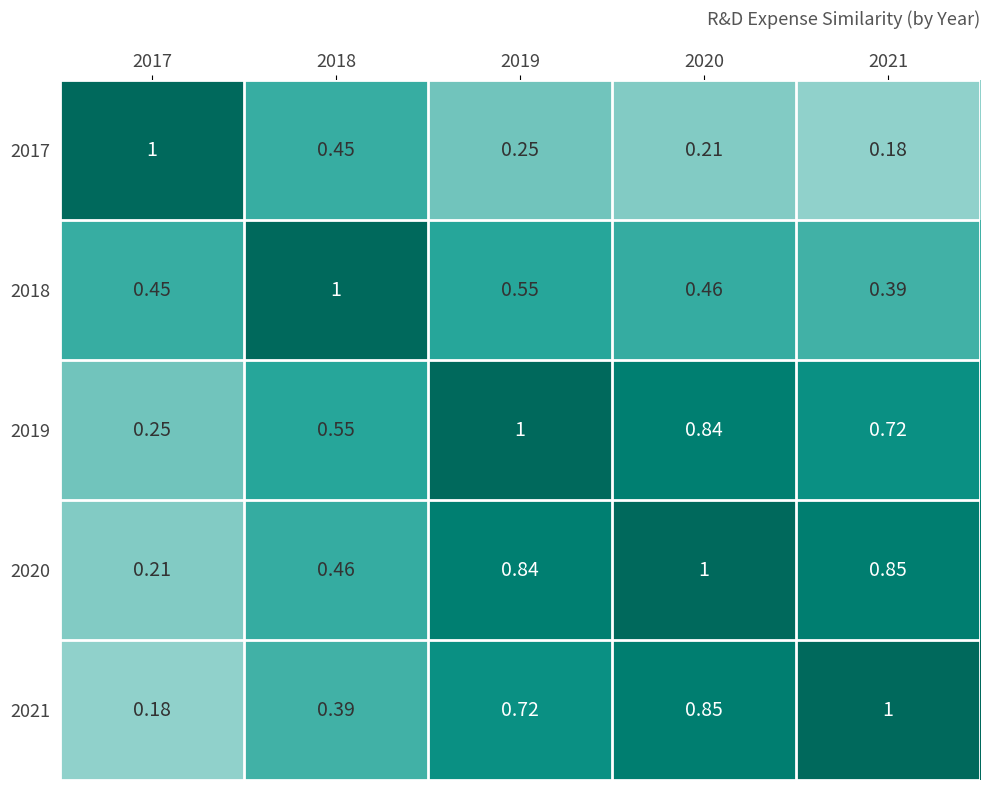

Is the value of 2020 at 2018 greater than the value of 2017 at 2018?

Yes